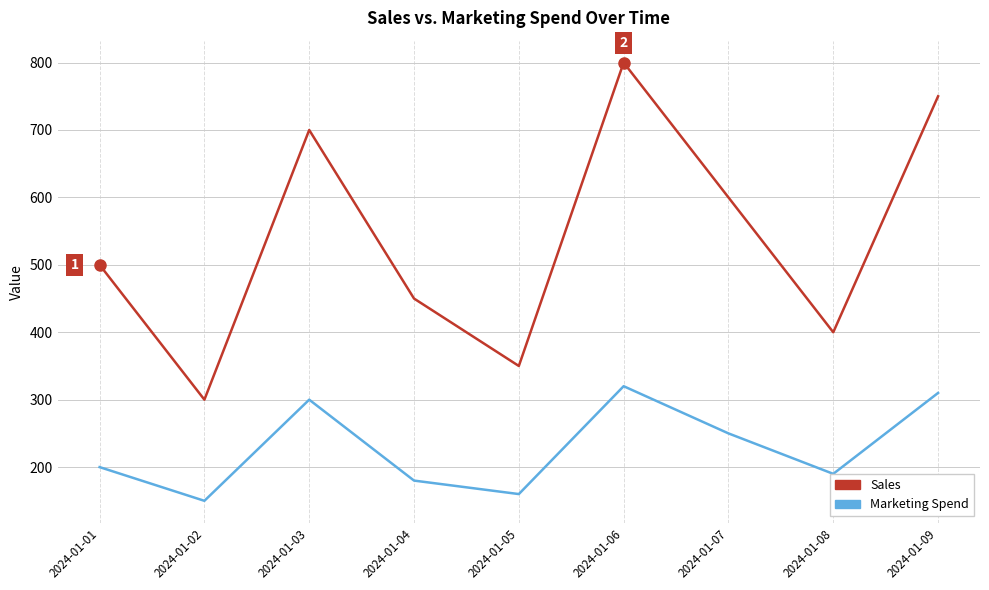

True or false: Sales and Marketing Spend cross at least once.

False